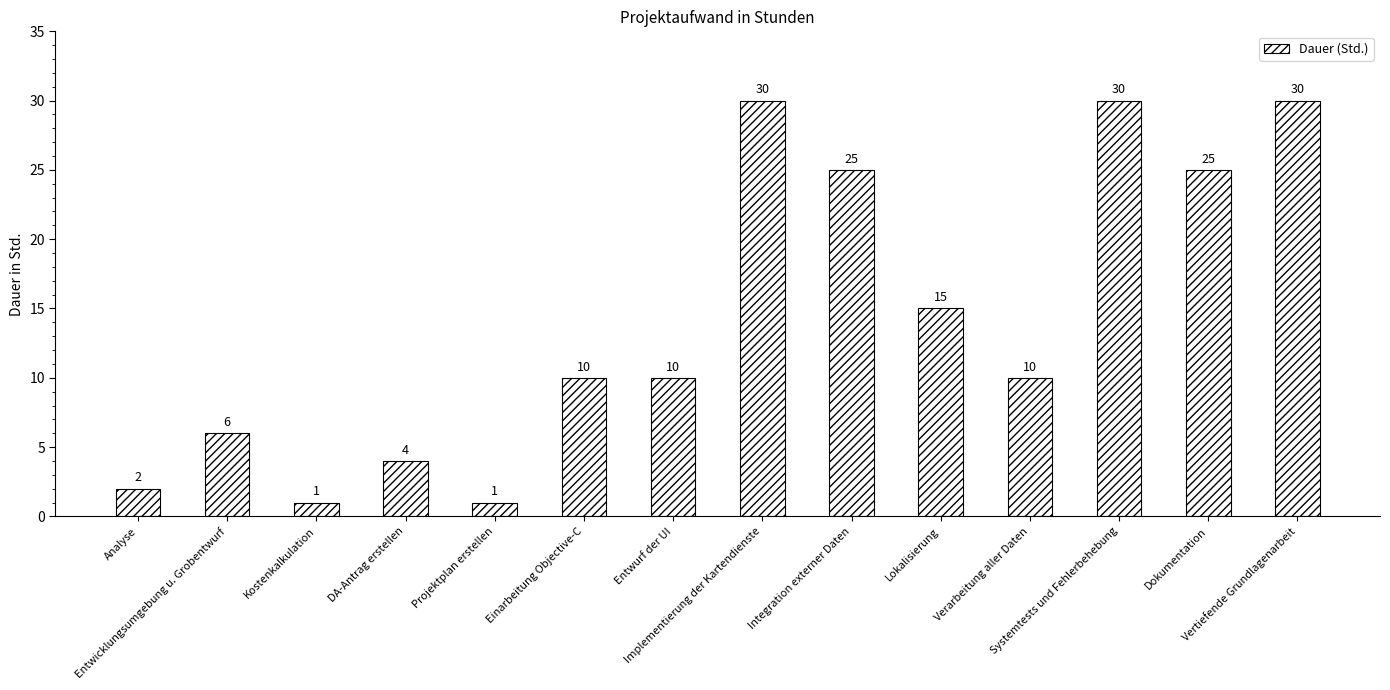

What is the label of the 1st bar from the right?

Vertiefende Grundlagenarbeit